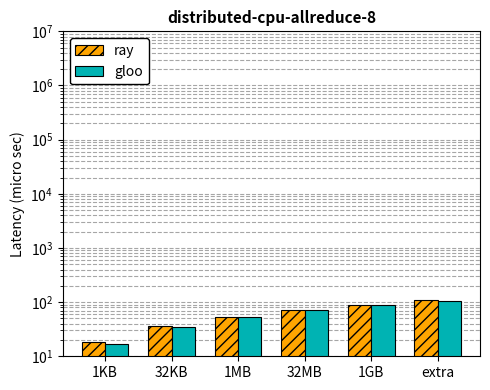

How many values in the gloo series exceed 71?

2